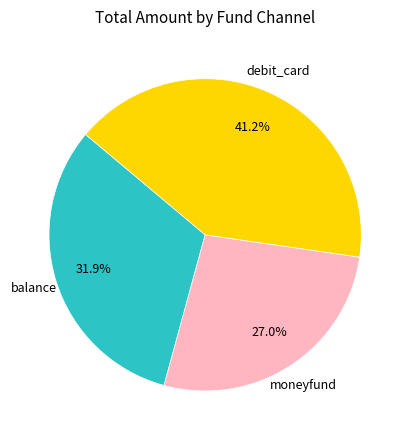

Is there a majority slice in this chart?

No